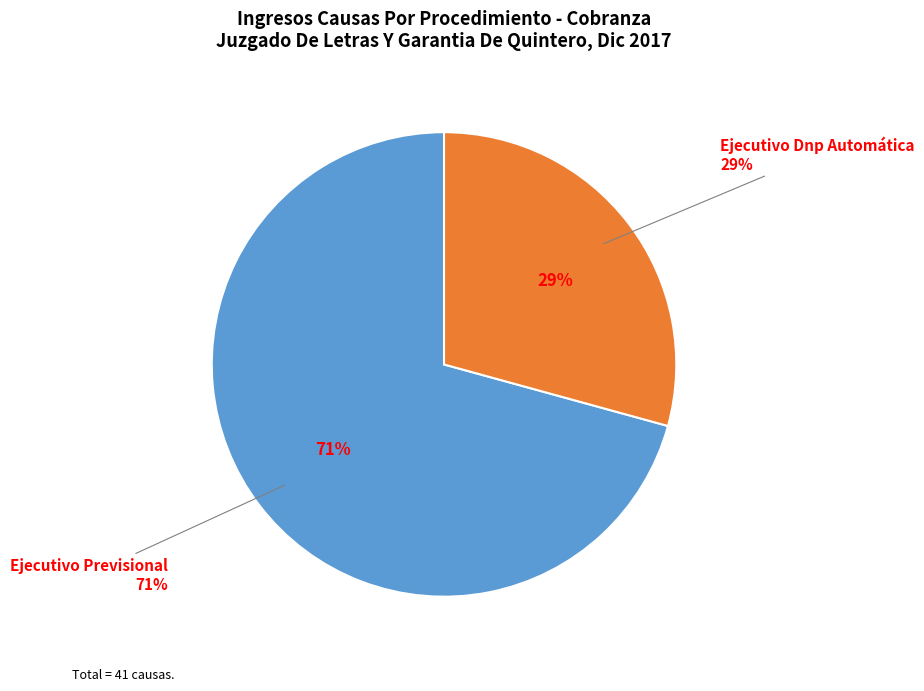

Approximately how many times larger is the value at Ejecutivo Dnp Automática compared to Ejecutivo Previsional?

0.4